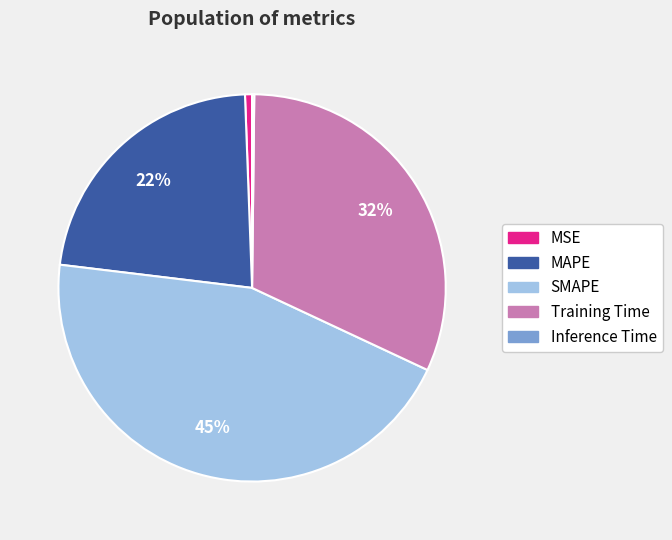

What is the largest slice in the pie chart?

SMAPE